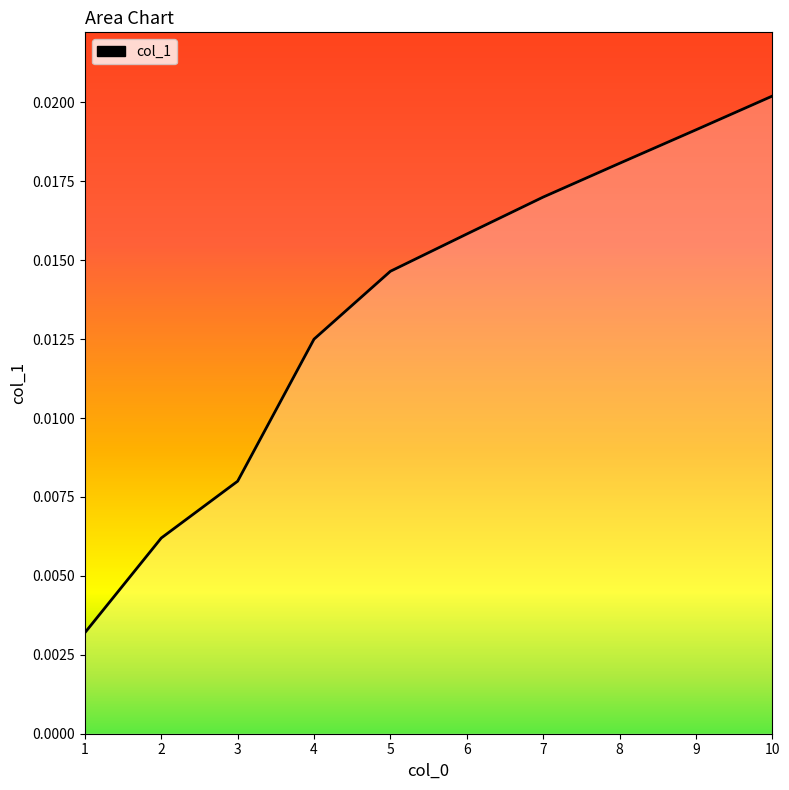

Which has a higher value, 9 or 8?

9